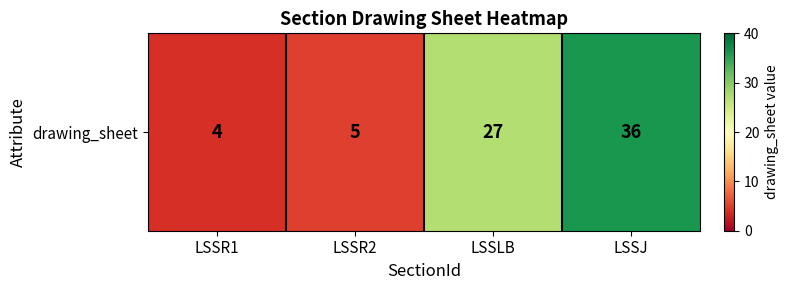

List the labels in order of value, largest first.

LSSJ, LSSLB, LSSR2, LSSR1